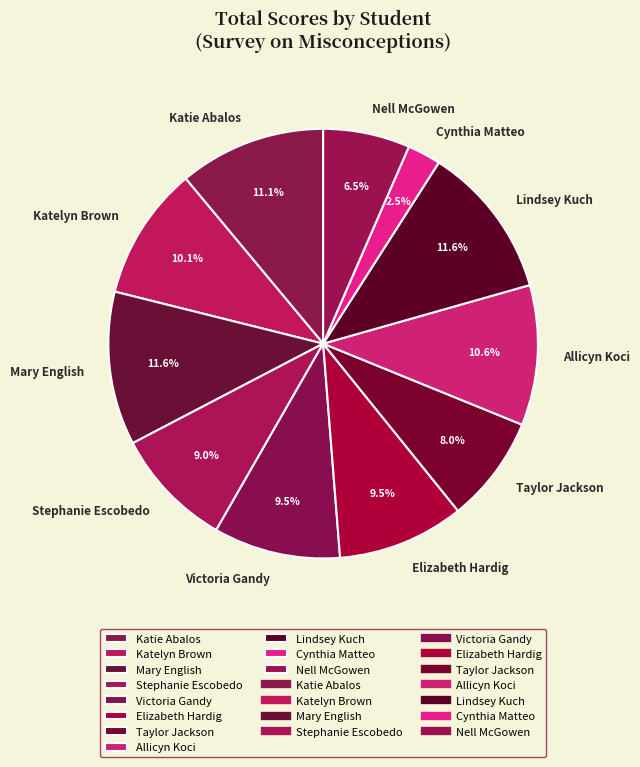

Count the number of slices in the pie.

11